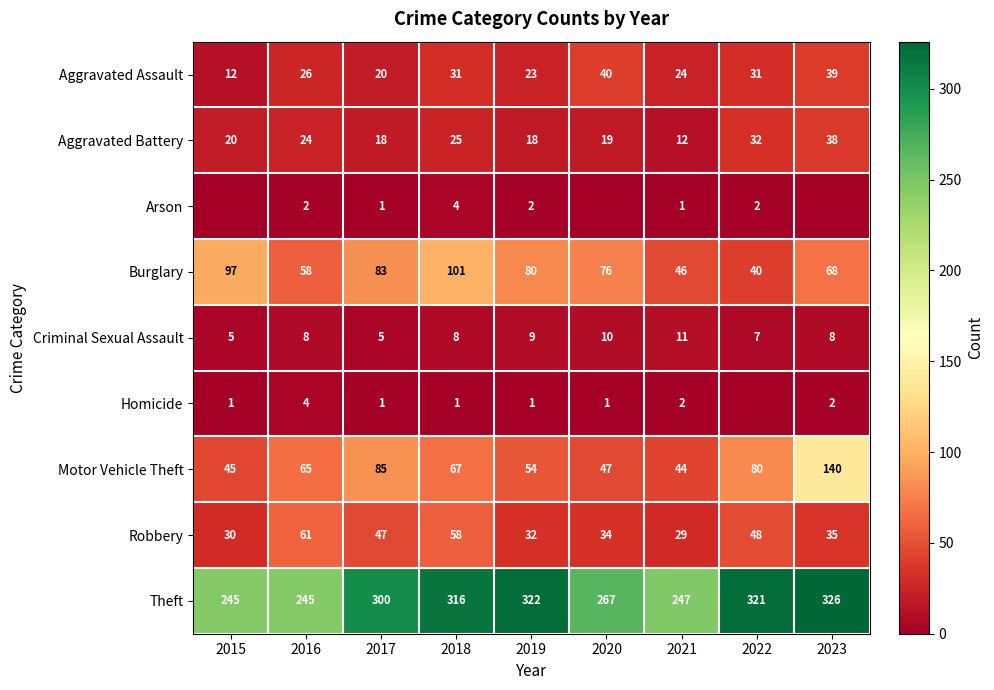

Rank the categories by Motor Vehicle Theft value from lowest to highest.

2021, 2015, 2020, 2019, 2016, 2018, 2022, 2017, 2023